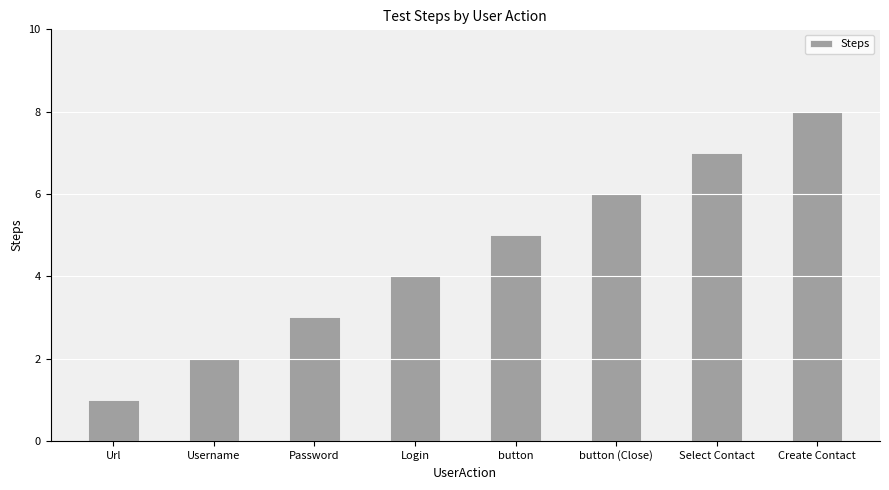

What is the change in value from button (Close) to Create Contact?

+2